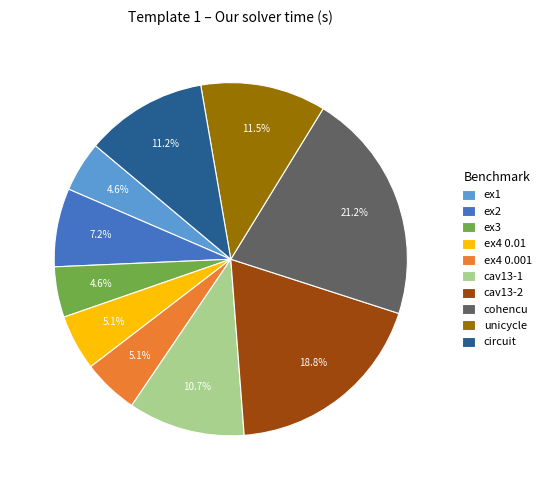

Does any single category account for the majority?

No